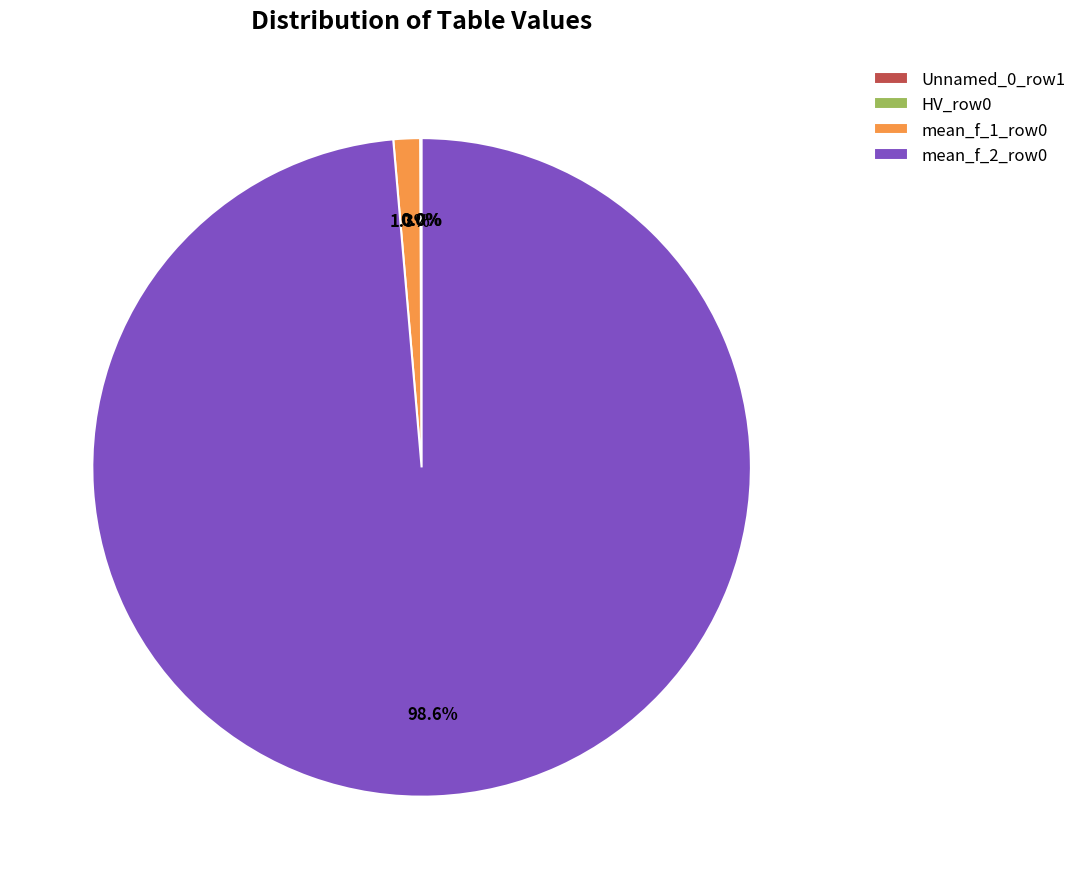

Does mean_f_2_row0 account for over 50% of the chart?

Yes